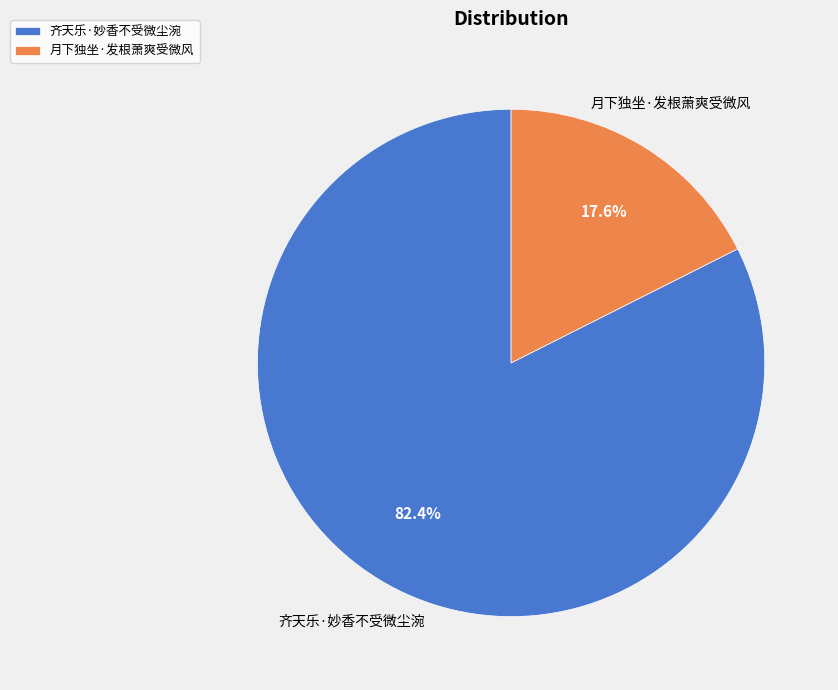

Approximately how many times larger is the value at 月下独坐·发根萧爽受微风 compared to 齐天乐·妙香不受微尘涴?

0.2